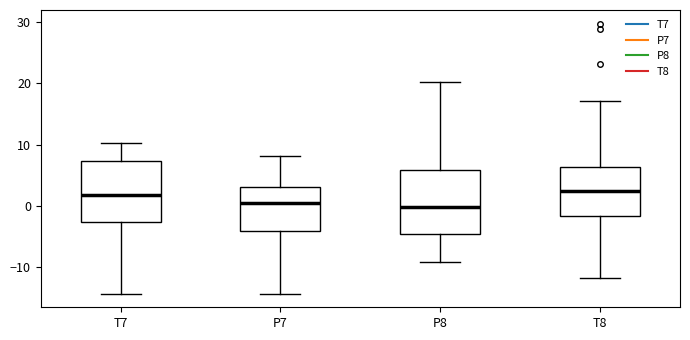

Reading left to right, transcribe this box plot: for each box, give where its median line is, the range the box spans, and where its two whiskers end, as read against the y-axis. The values are not printed on the chart, so give them approximately, as read against the axis.

T7: median 2, box -3 to 7, whiskers -14 to 10
P7: median 1, box -4 to 3, whiskers -14 to 8
P8: median 0, box -4 to 6, whiskers -9 to 20
T8: median 2, box -2 to 6, whiskers -12 to 17